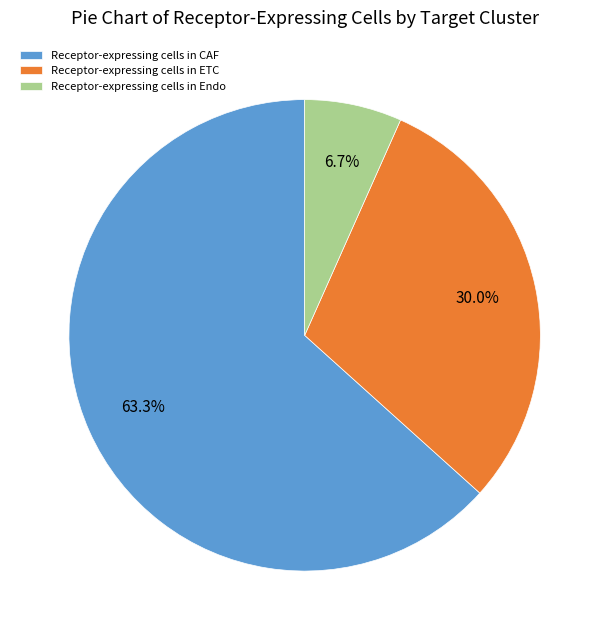

Which has a higher value, Receptor-expressing cells in ETC or Receptor-expressing cells in CAF?

Receptor-expressing cells in CAF